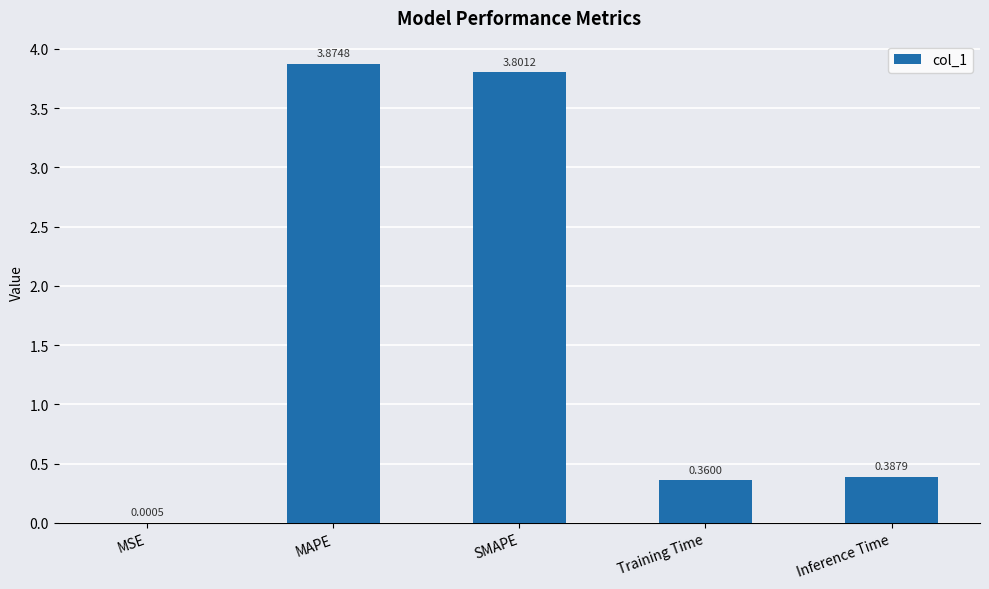

What is the sum of all values?

8.4